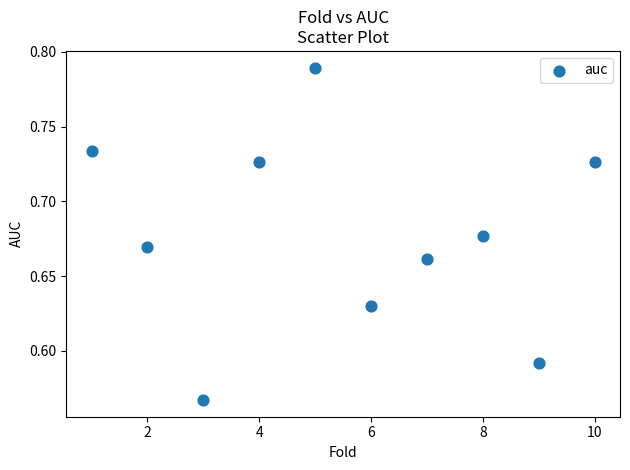

What is the range of X values (max minus min)?

9.0